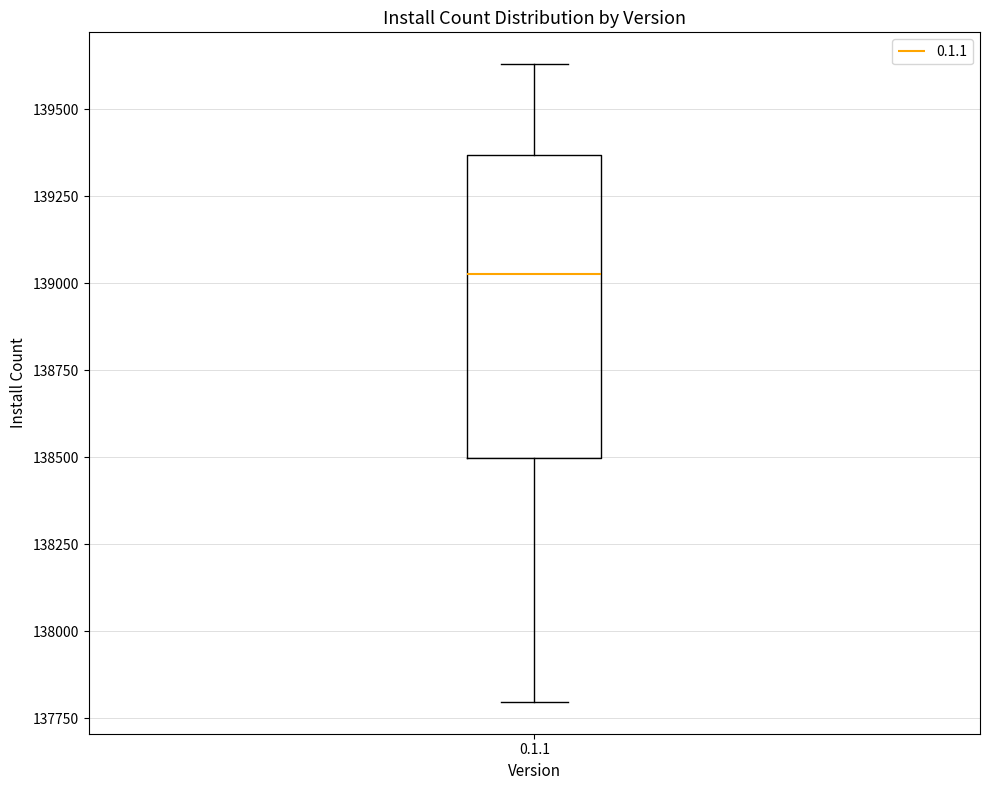

Transcribe this box plot: give where the median line is, the range the box spans, and where the two whiskers end, as read against the y-axis. The values are not printed on the chart, so give them approximately, as read against the axis.

median 139050, box 138500 to 139350, whiskers 137800 to 139650